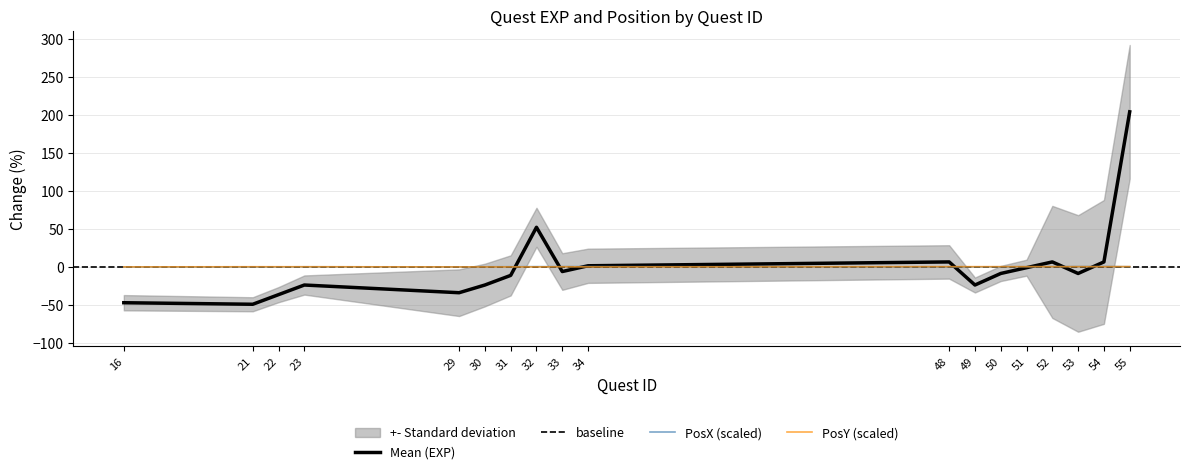

Does the chart have visible grid lines?

Yes